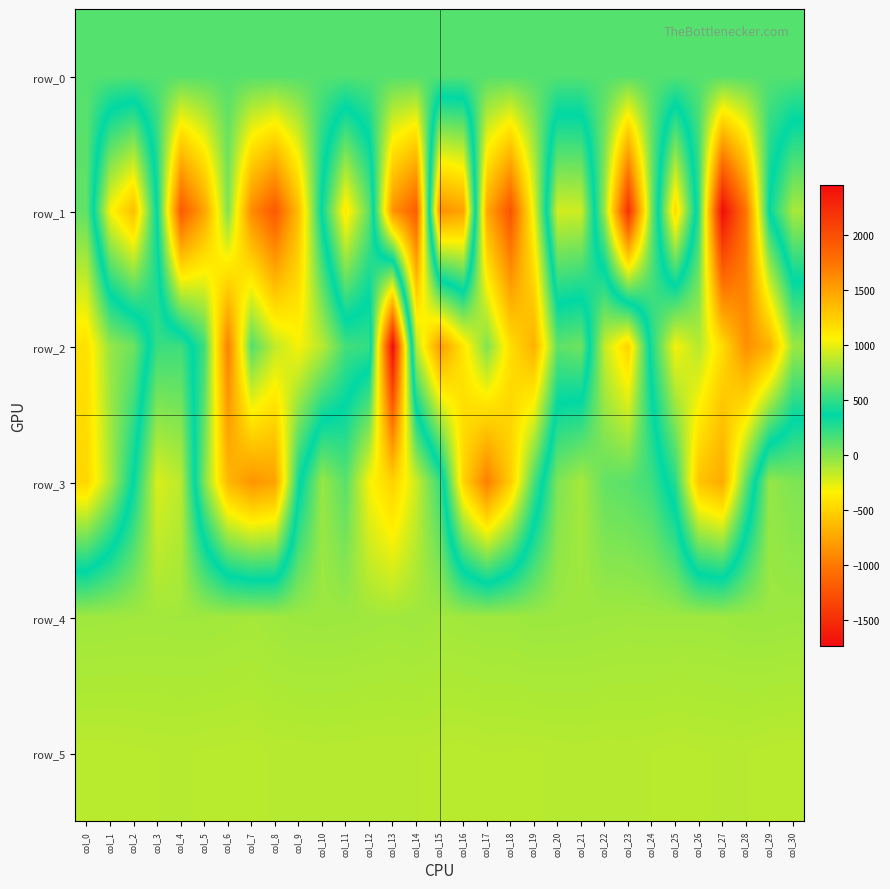

List the labels in order of row_3 value, largest first.

col_13, col_12, col_3, col_14, col_4, col_21, col_10, col_29, col_20, col_30, col_22, col_23, col_11, col_24, col_15, col_2, col_9, col_25, col_19, col_28, col_5, col_1, col_0, col_16, col_18, col_26, col_6, col_27, col_8, col_7, col_17